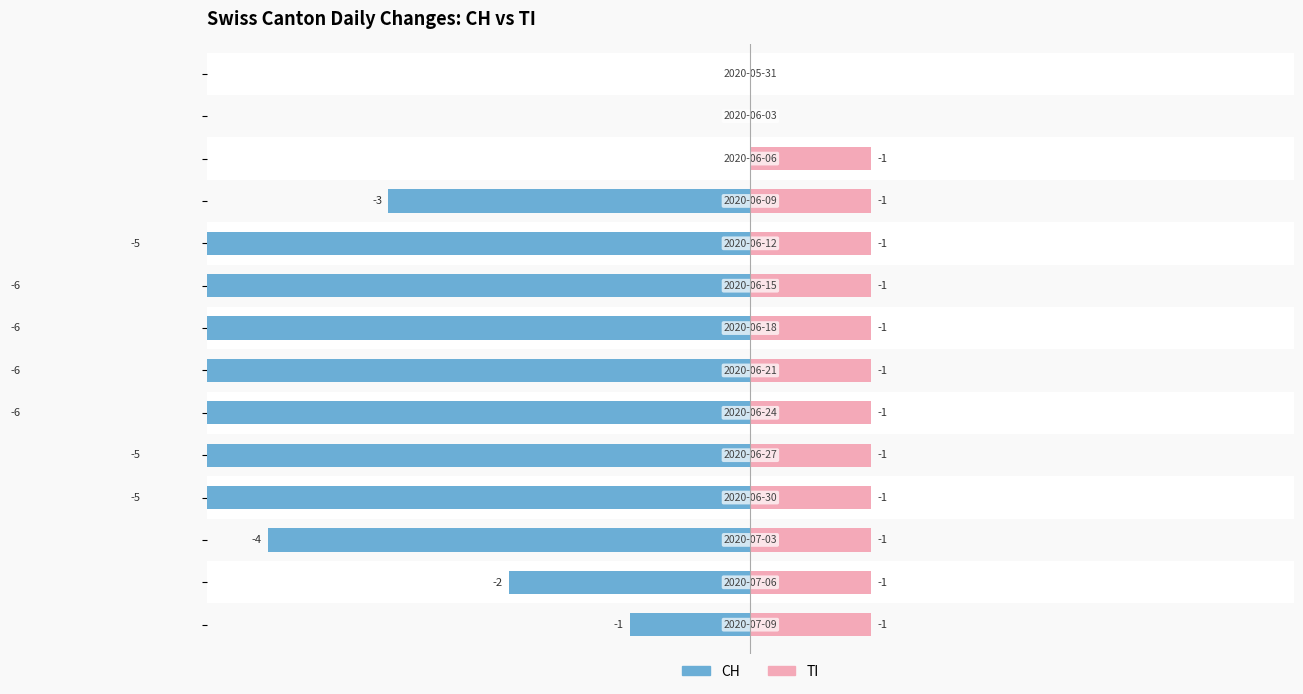

Which series has the widest spread of values?

CH